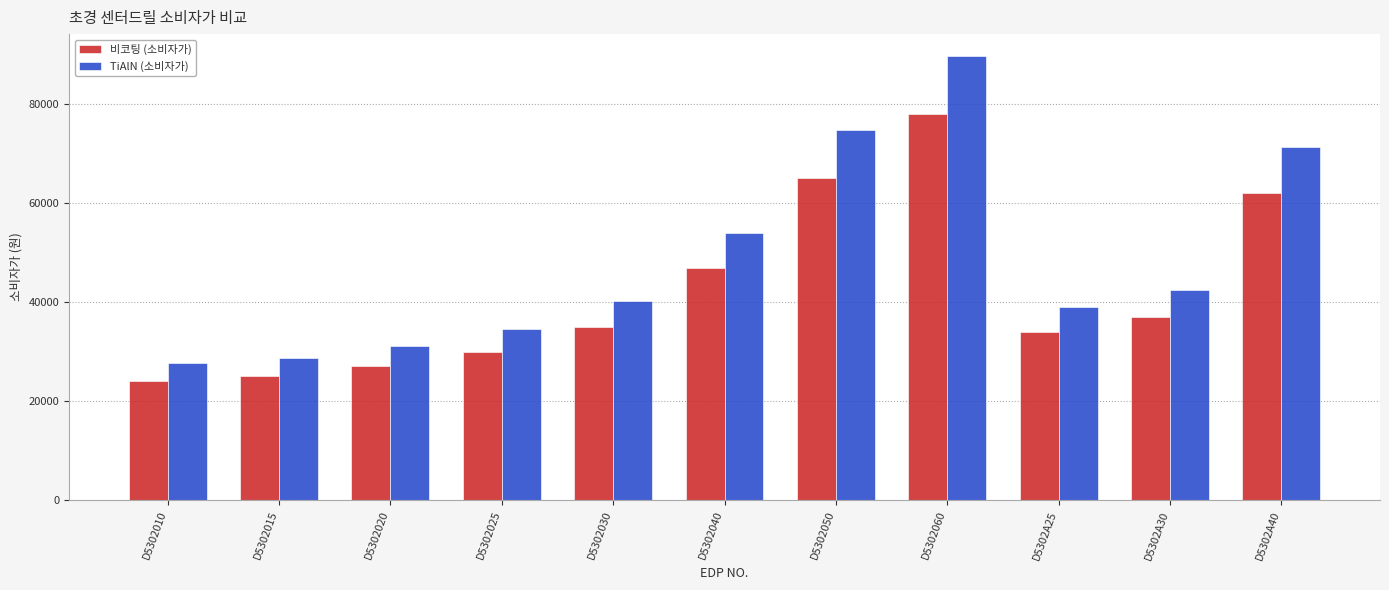

What is the difference between the maximum and minimum values in the TiAlN (소비자가) series?

62100